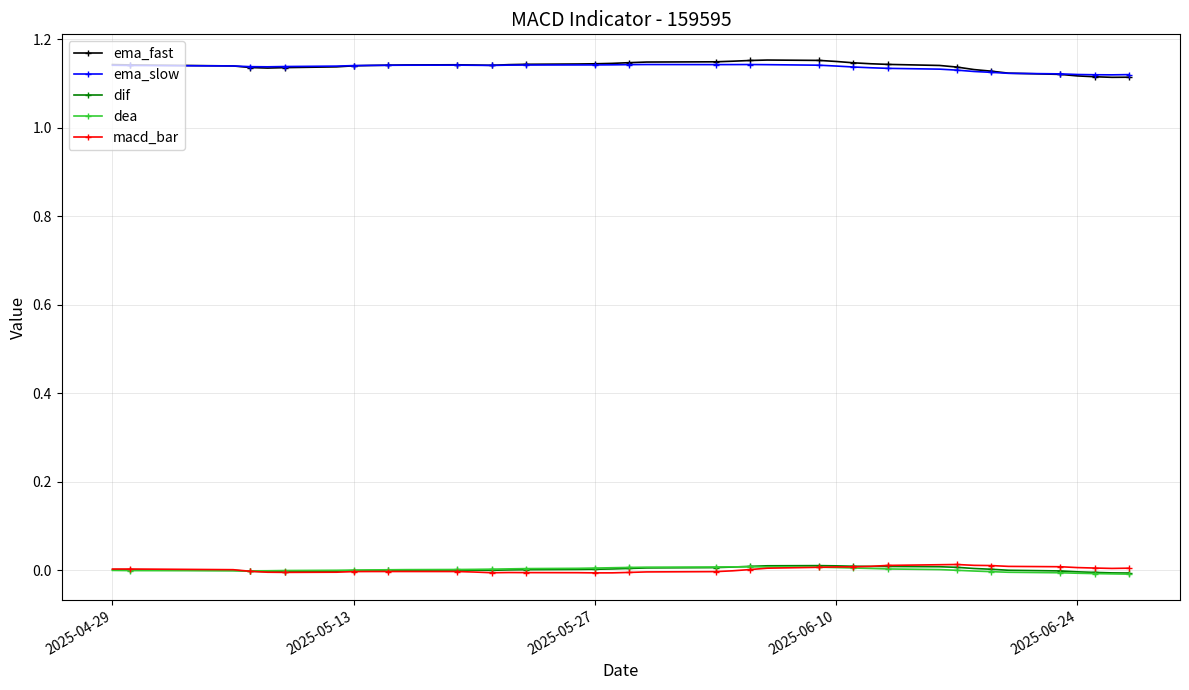

At how many categories does at least one series exceed 0?

40